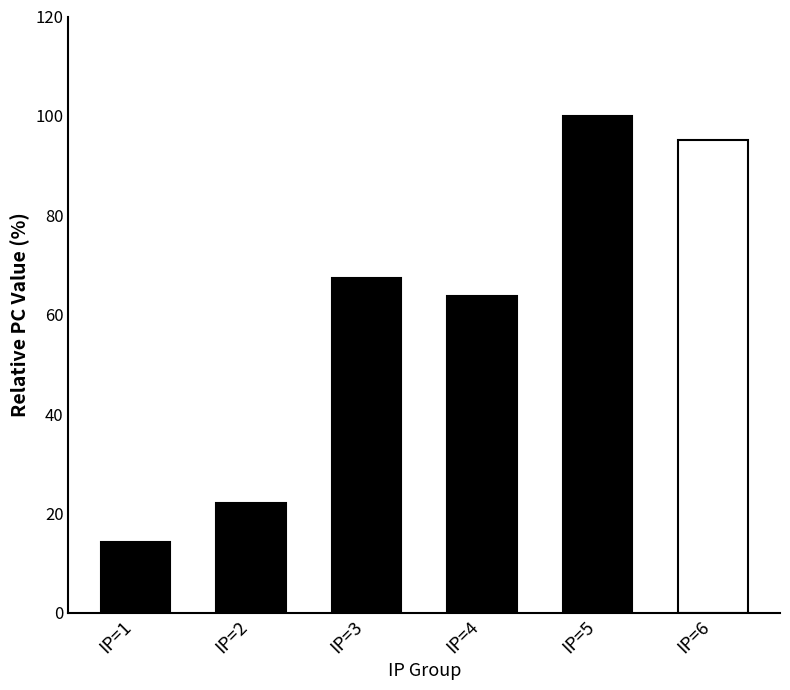

Between IP=3 and IP=1, which is larger?

IP=3